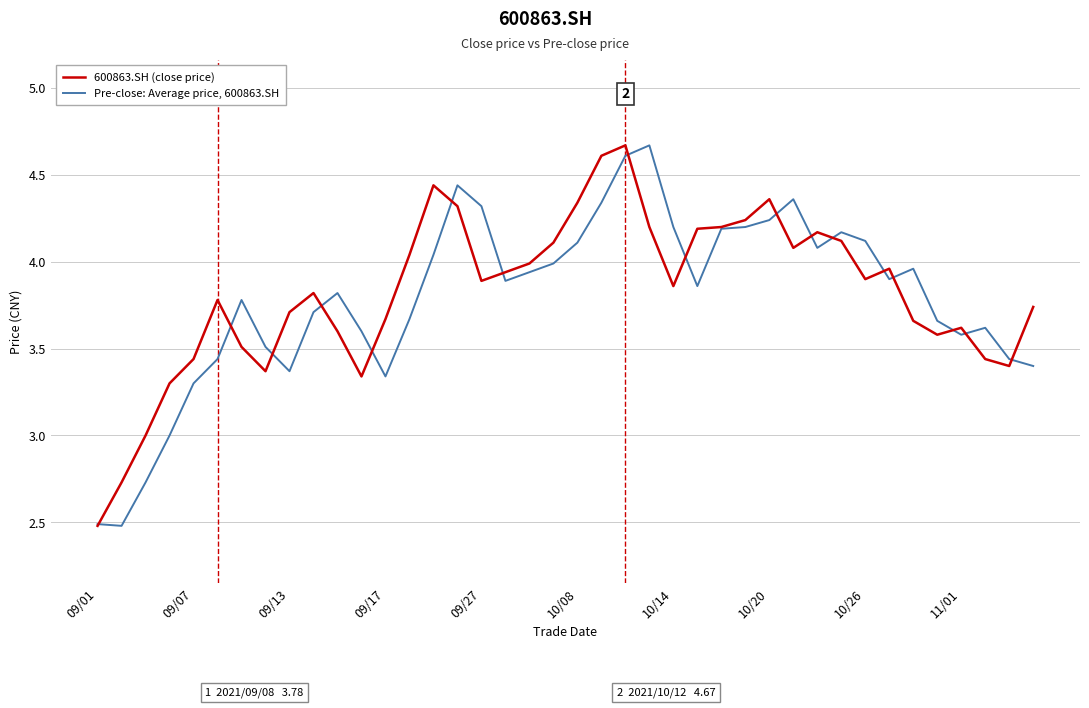

What is the average value of the 600863.SH (close price) series?

3.8